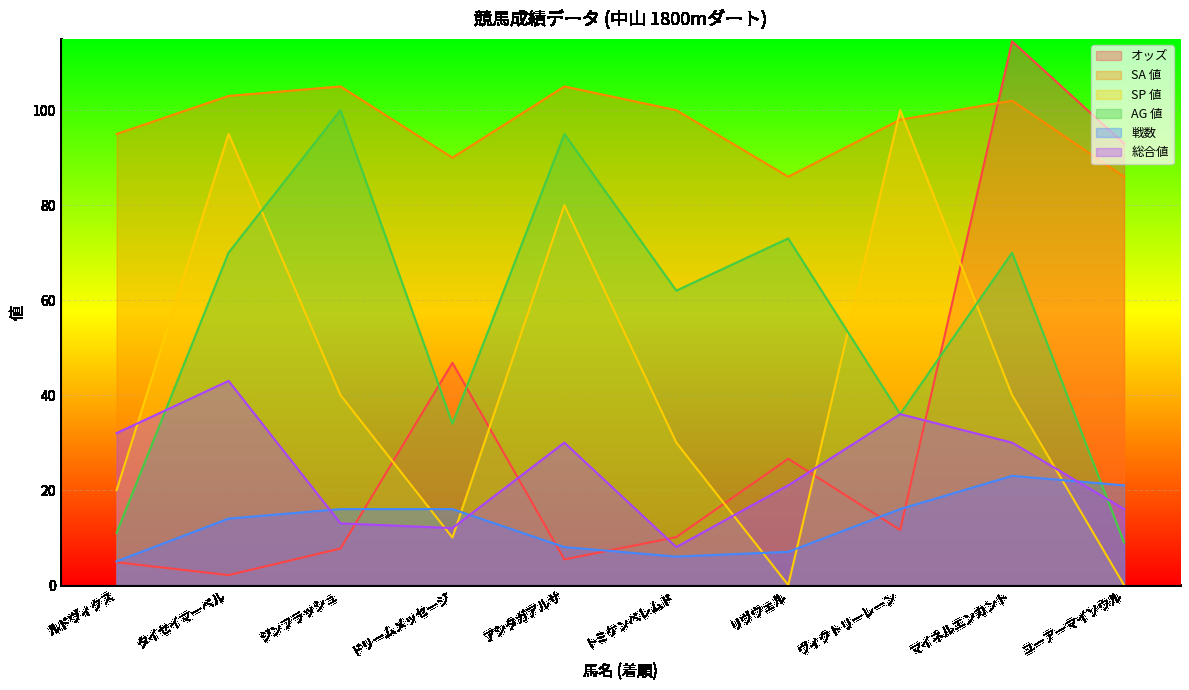

At which label does SP 値 reach its minimum?

リヴウェル